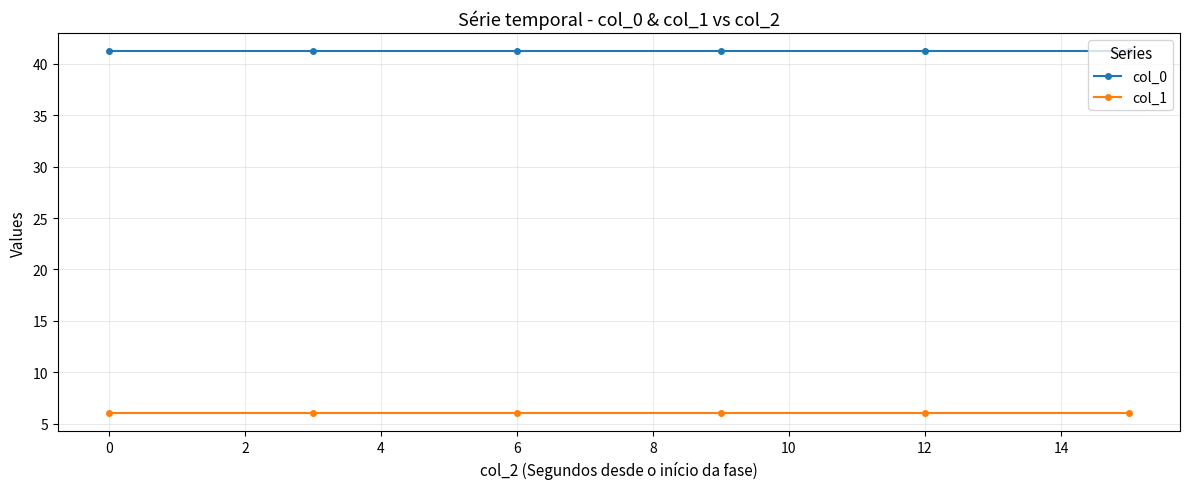

True or false: col_1 and col_0 intersect in this chart.

False